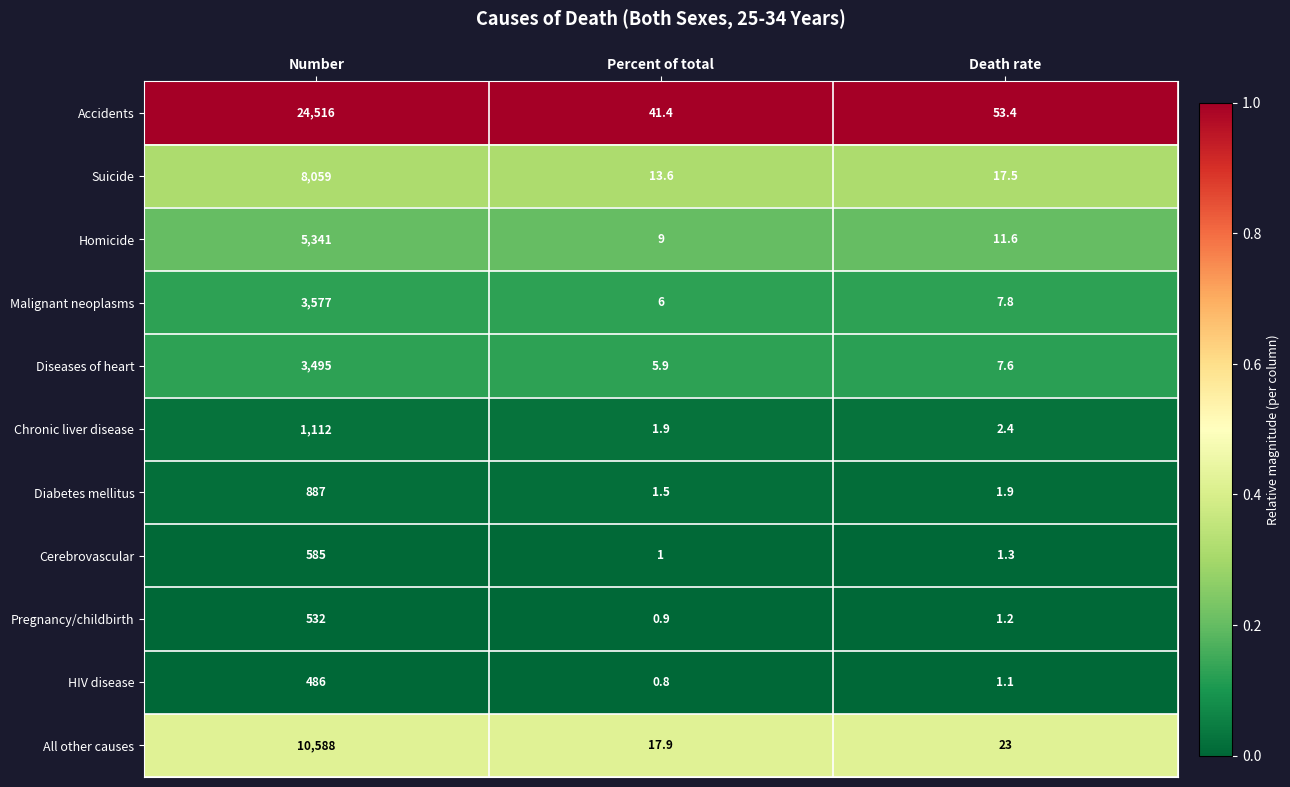

Which series has the largest total across all categories?

Accidents